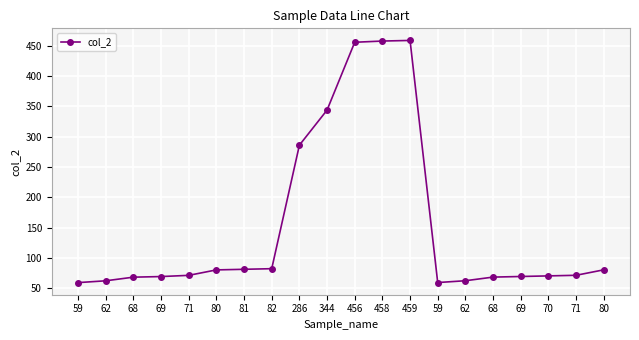

How many distinct data groups are displayed?

1